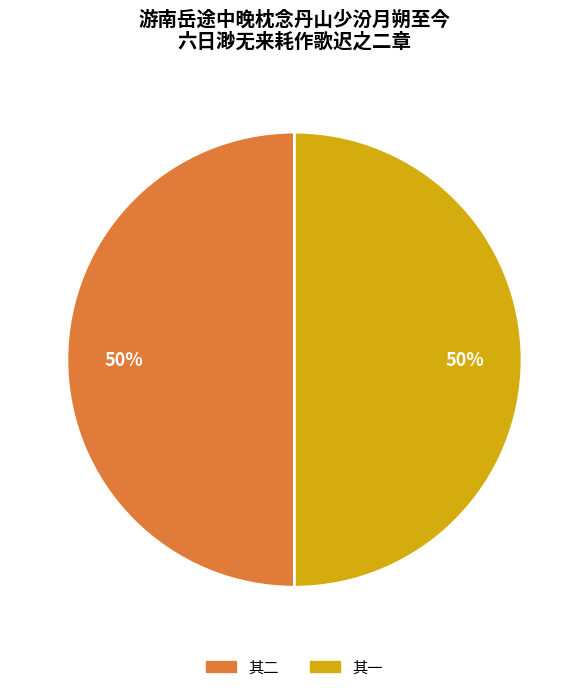

Is it true that 其一 is 36% of the pie?

False